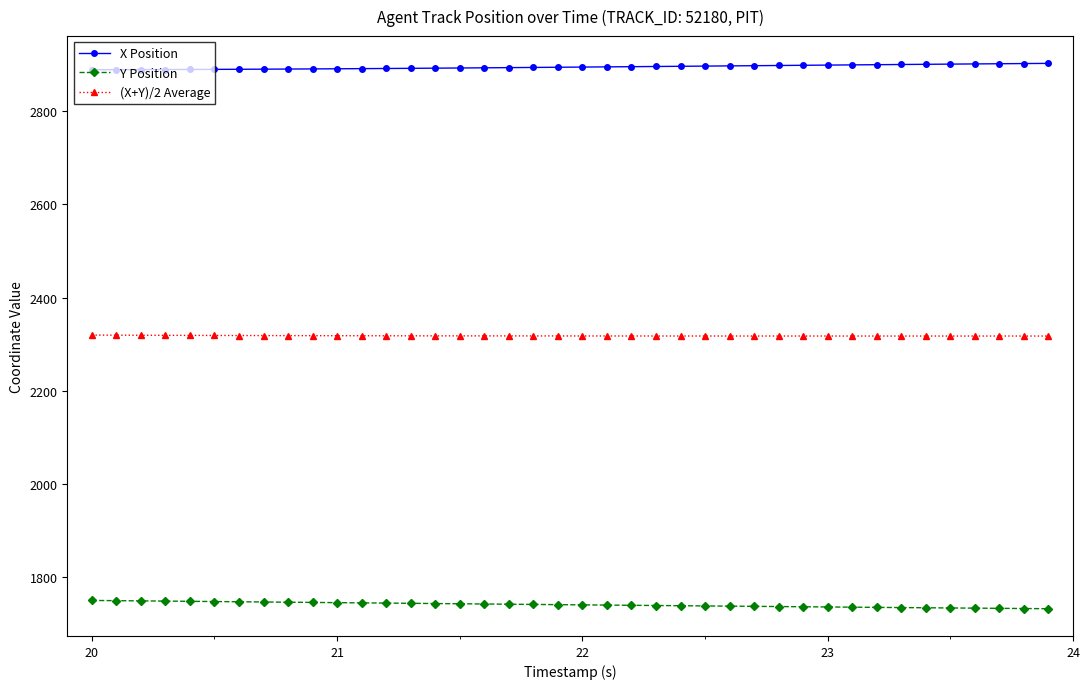

Rank the series by their maximum value, from highest to lowest.

X Position, (X+Y)/2 Average, Y Position